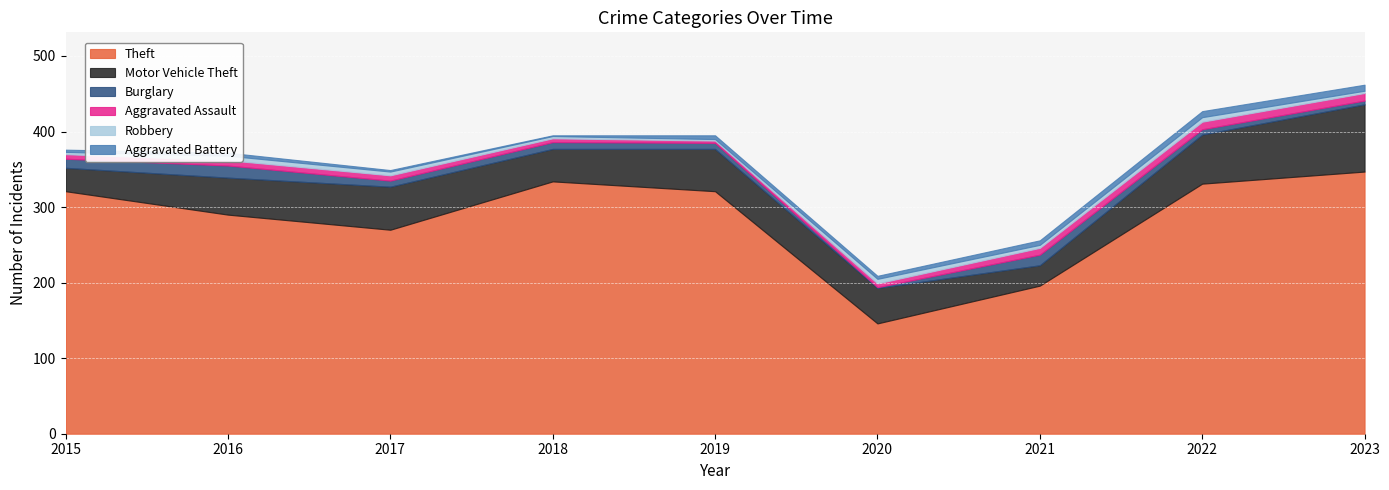

How many interior local valleys does the Robbery series have?

2